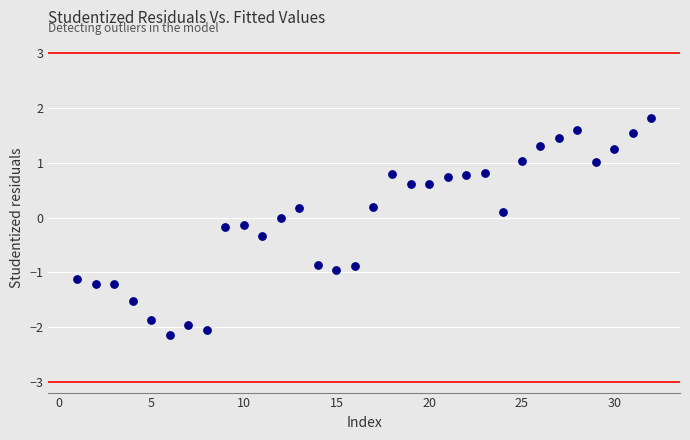

What is the range of X values (max minus min)?

31.0